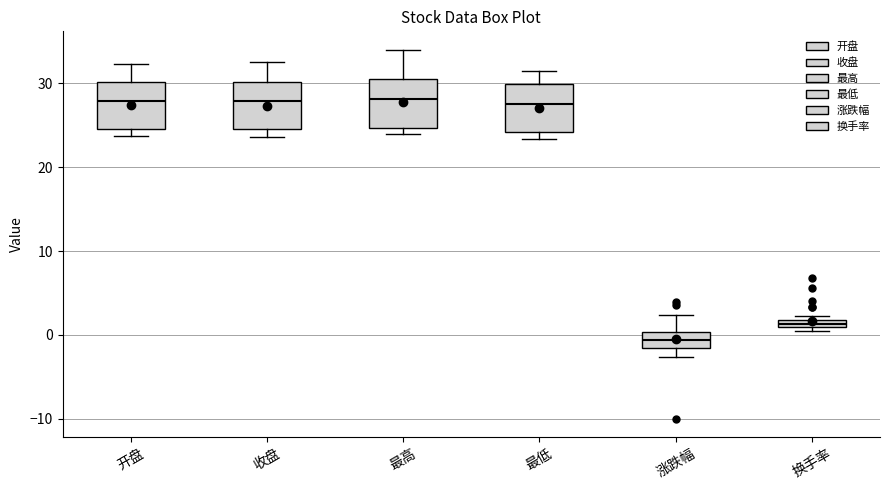

Which box's median line is the lowest?

涨跌幅